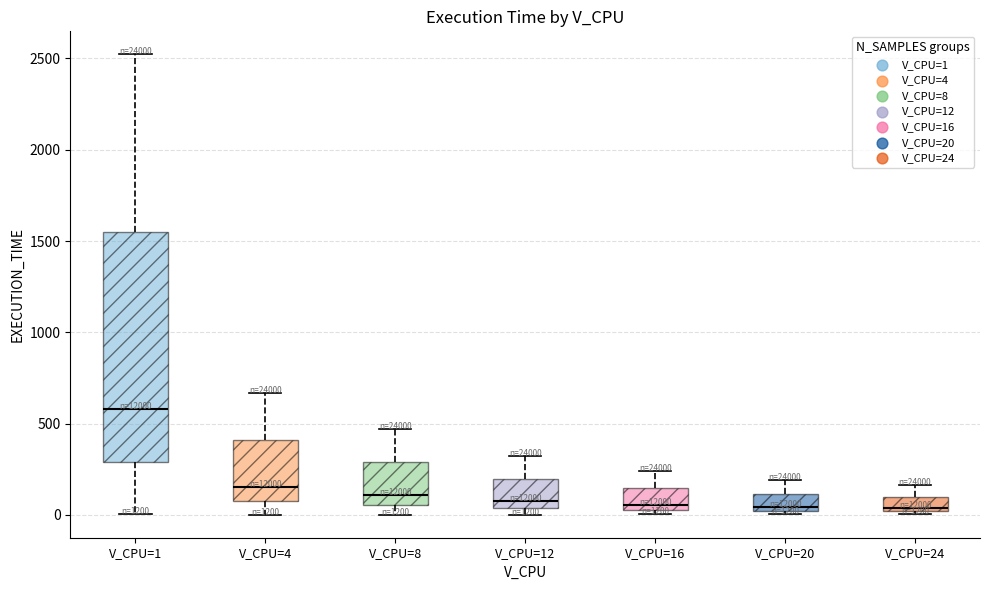

Reading left to right, read every box against the y-axis: the position of its median line, the range the box covers, and the ends of its whiskers. The values are not printed on the chart, so give them approximately, as read against the axis.

V_CPU=1: median 600, box 300 to 1550, whiskers 0 to 2500
V_CPU=4: median 150, box 100 to 400, whiskers 0 to 650
V_CPU=8: median 100, box 50 to 300, whiskers 0 to 450
V_CPU=12: median 100, box 50 to 200, whiskers 0 to 300
V_CPU=16: median 50 (just above the box's lower edge), box 50 to 150, whiskers 0 to 250
V_CPU=20: median 50, box 0 to 100, whiskers 0 (just below the box's lower edge) to 200
V_CPU=24: median 50, box 0 to 100, whiskers 0 (just below the box's lower edge) to 150